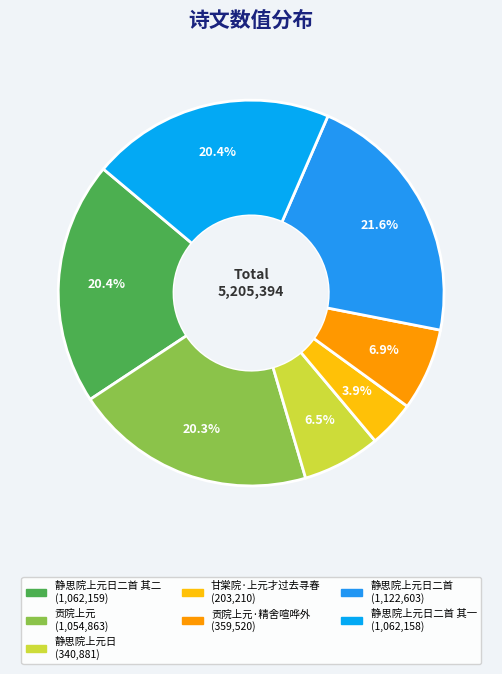

Count the number of slices in the pie.

7